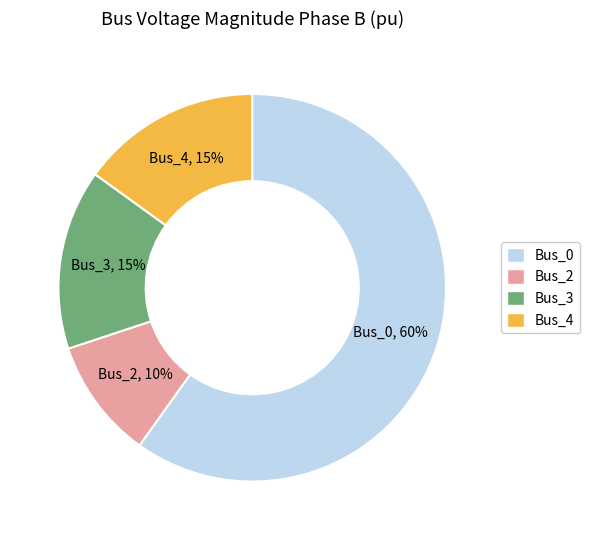

To the nearest percent, what is the difference between the largest and smallest slice percentages?

50%